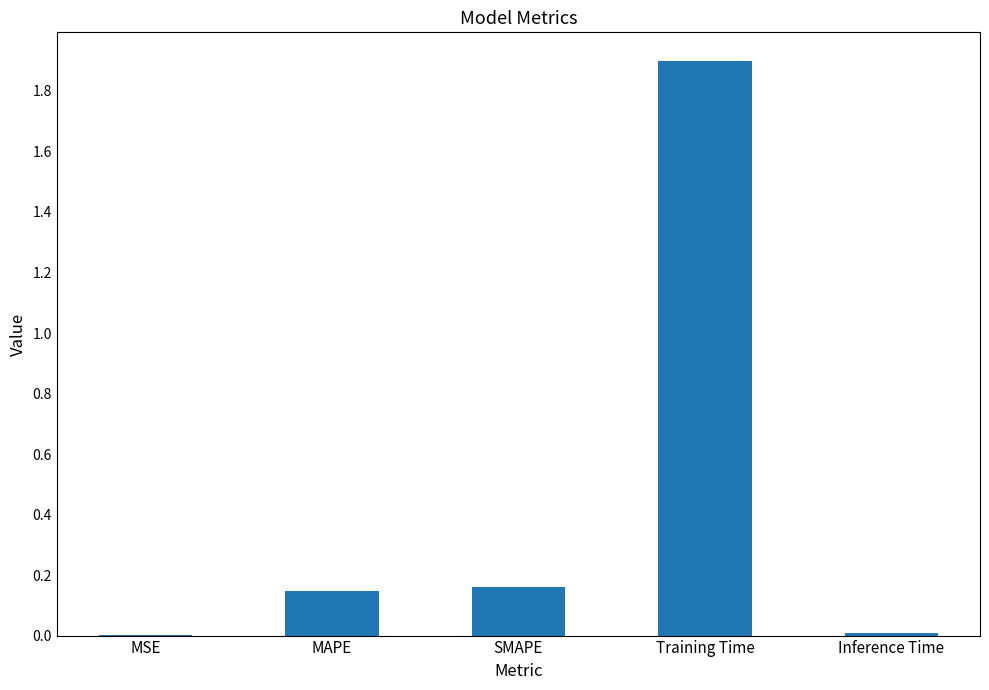

What is the change in value from MAPE to Training Time?

+1.7